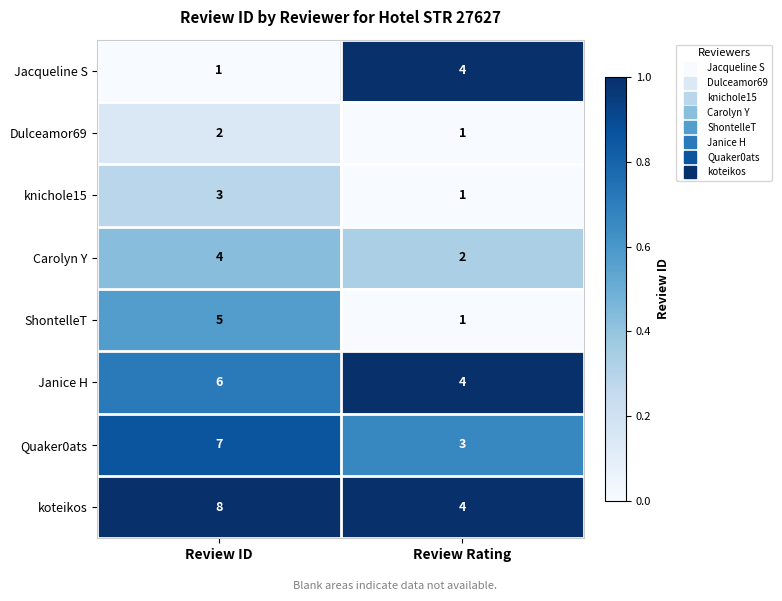

Reading left to right, transcribe all the data shown in this chart.

Jacqueline S: 1	4
Dulceamor69: 2	1
knichole15: 3	1
Carolyn Y: 4	2
ShontelleT: 5	1
Janice H: 6	4
Quaker0ats: 7	3
koteikos: 8	4